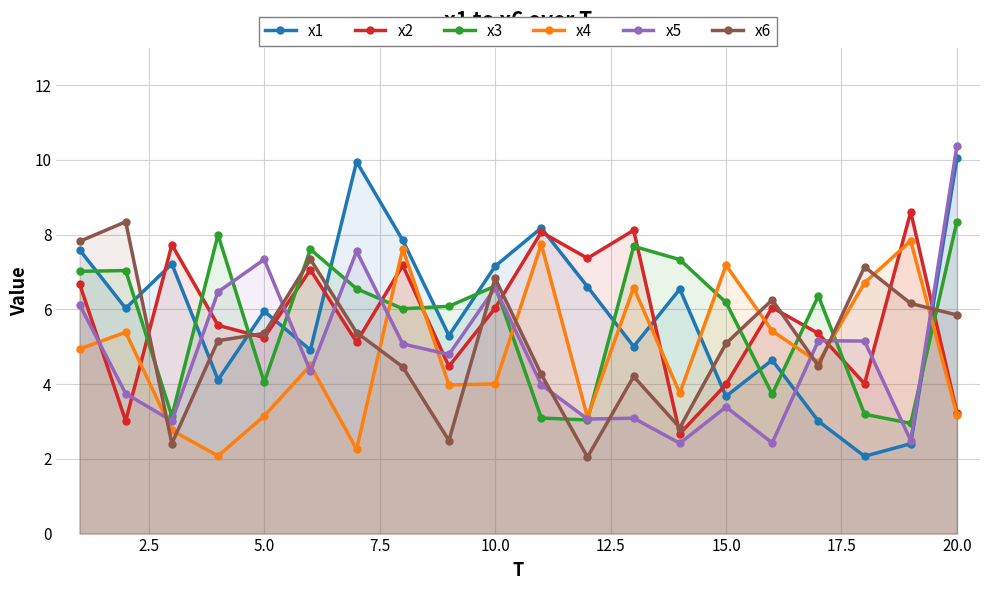

Between 15.0 and 20.0, which series saw the biggest shift?

x5